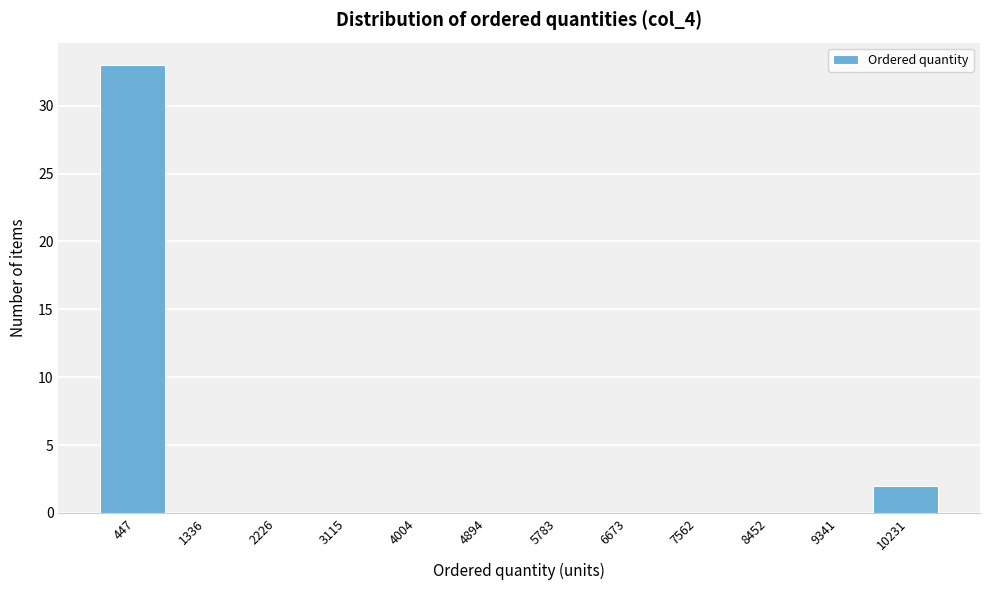

How tall is the bar that spans 9800 to 10700 on the x-axis? Neither the bar edges nor the heights are printed on the chart, so give them approximately, as read against the axes.

2